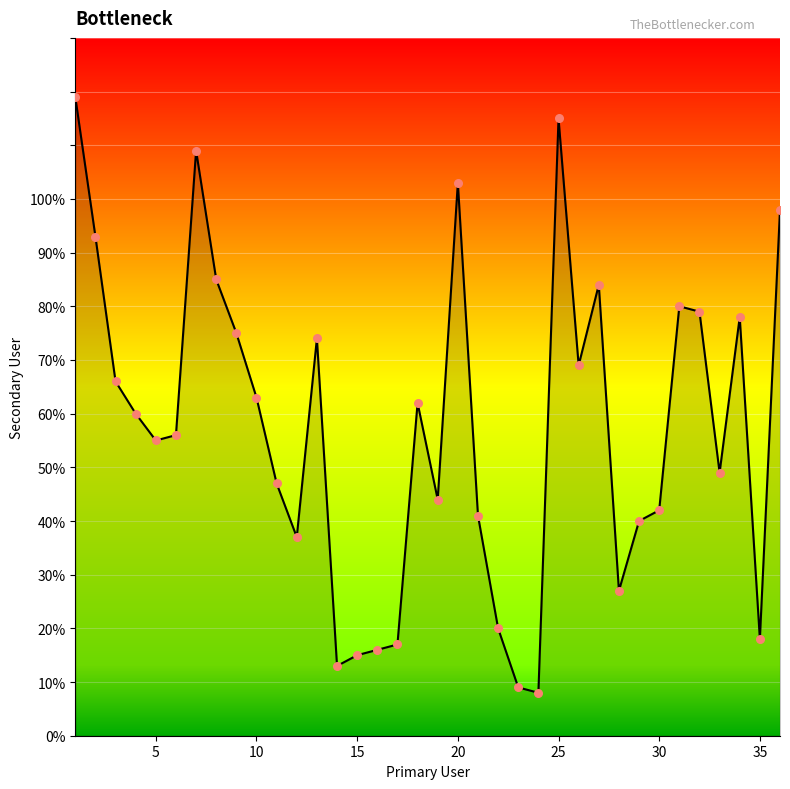

What is the maximum value shown in the chart?

119